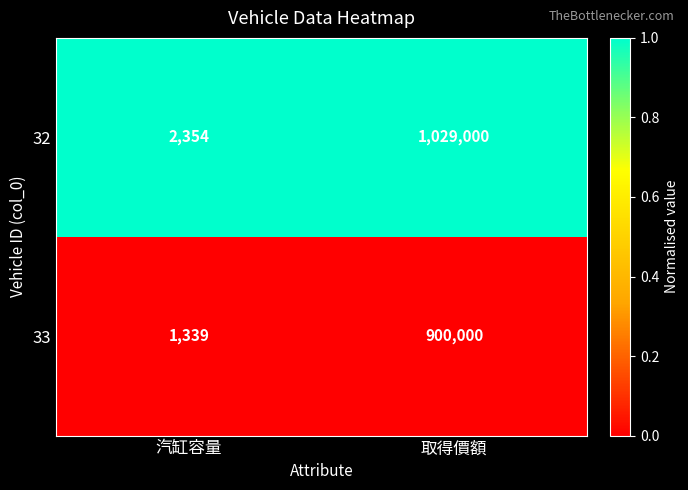

Which category has the lowest value across all series?

汽缸容量